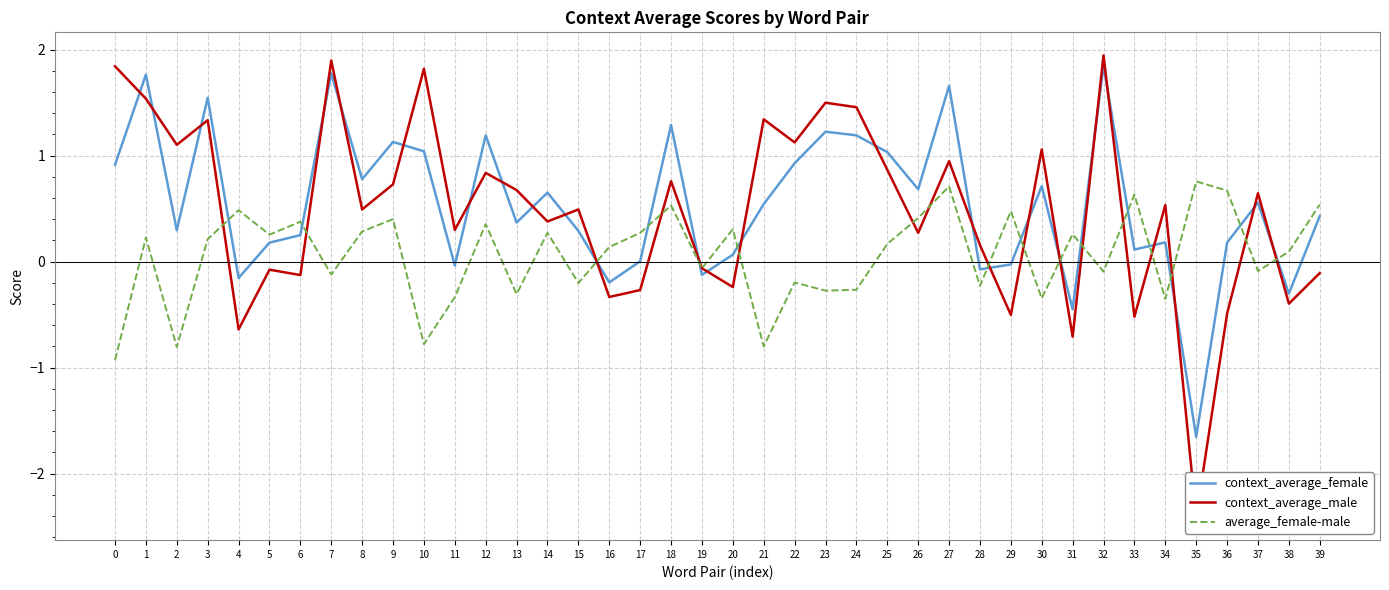

Does the chart display data point markers on the line(s)?

No